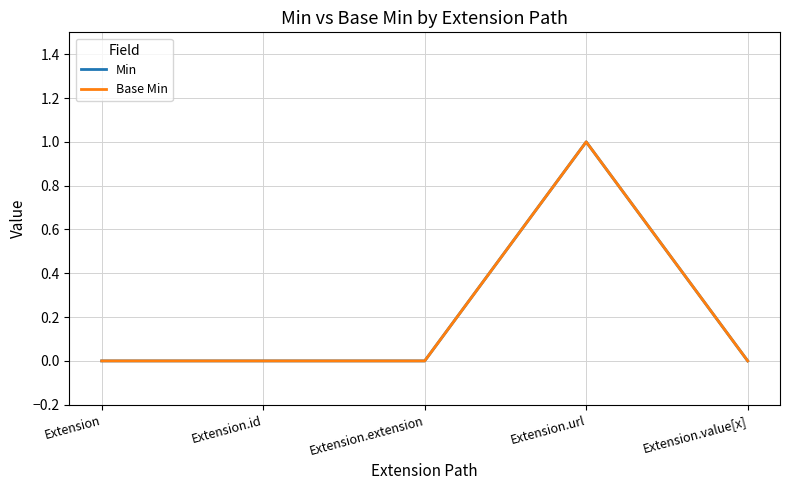

List the series in order of their peak value, lowest first.

Min, Base Min